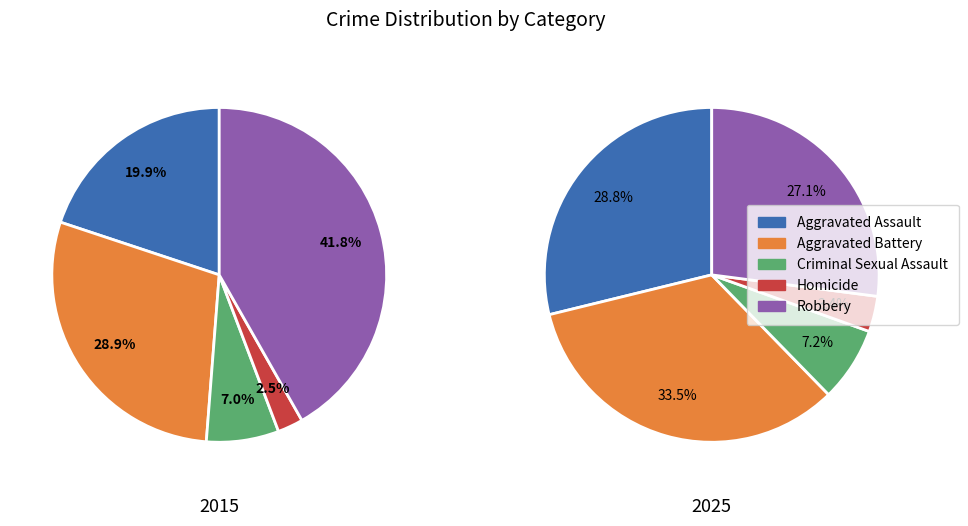

Do 6 and 0 together represent more than half of the pie?

No